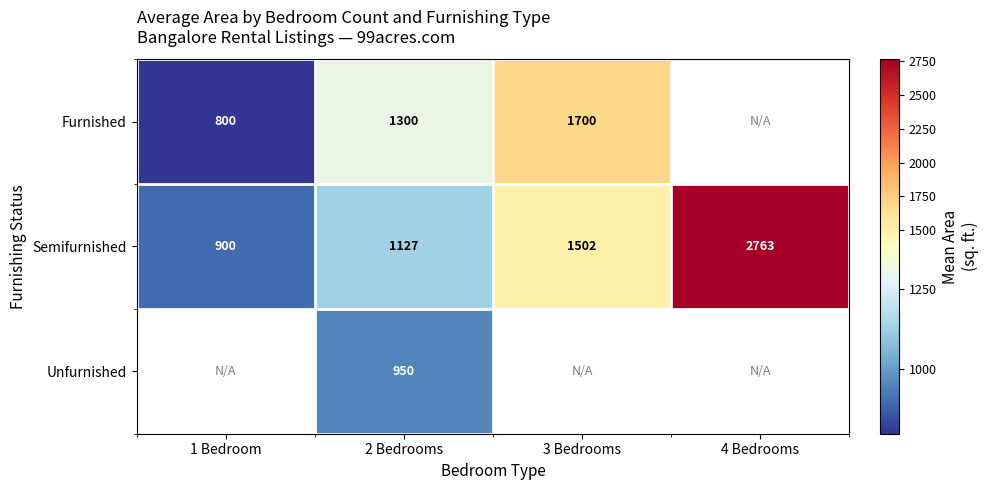

What is the difference between the second highest and second lowest values in the Semifurnished series?

375